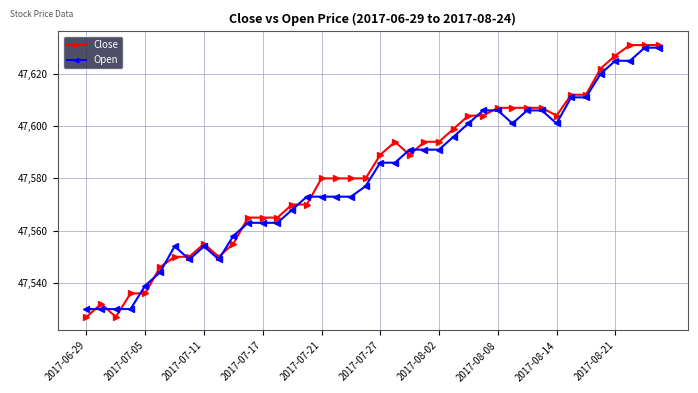

What is the value of the Close point at the 22nd from the left?

47594